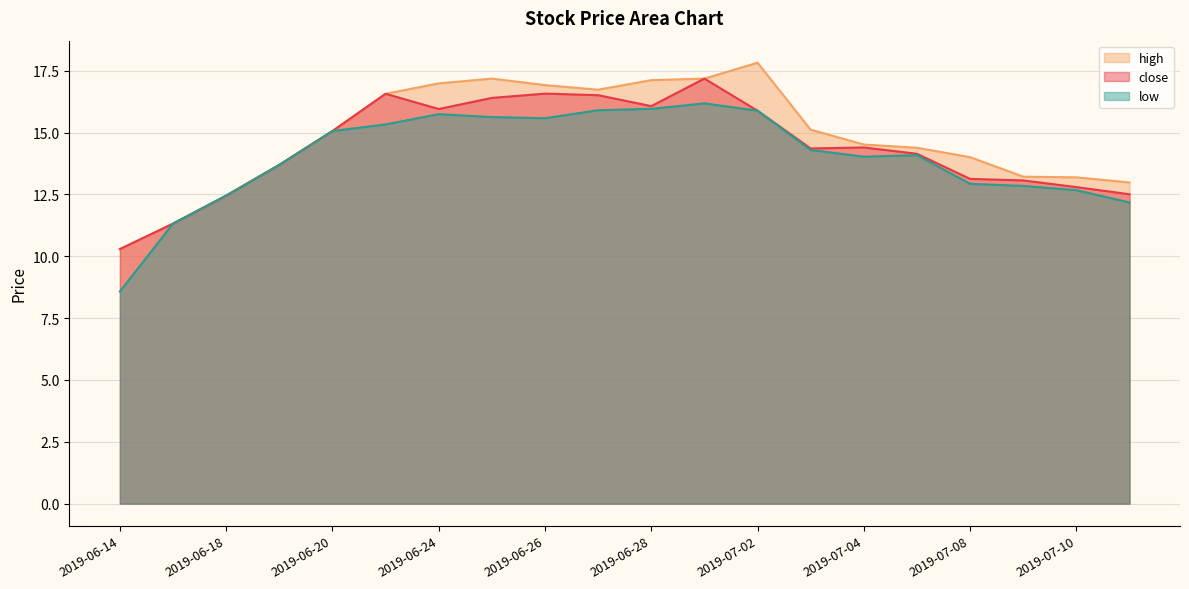

Which series changed the most between 2019-07-02 and 2019-07-04?

high